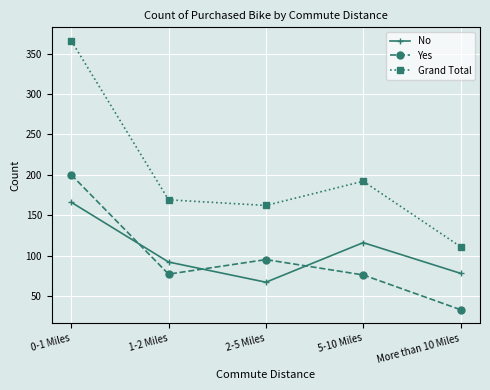

True or false: Grand Total and No cross at least once.

False